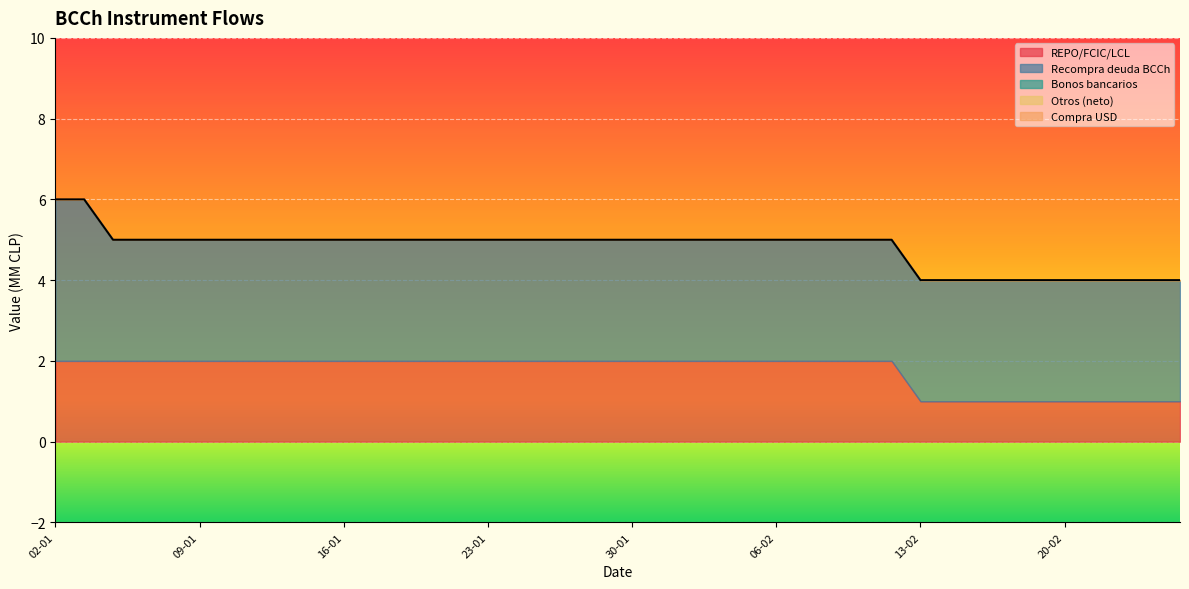

Is it true that Otros (neto) equals 0 at 23-01?

True